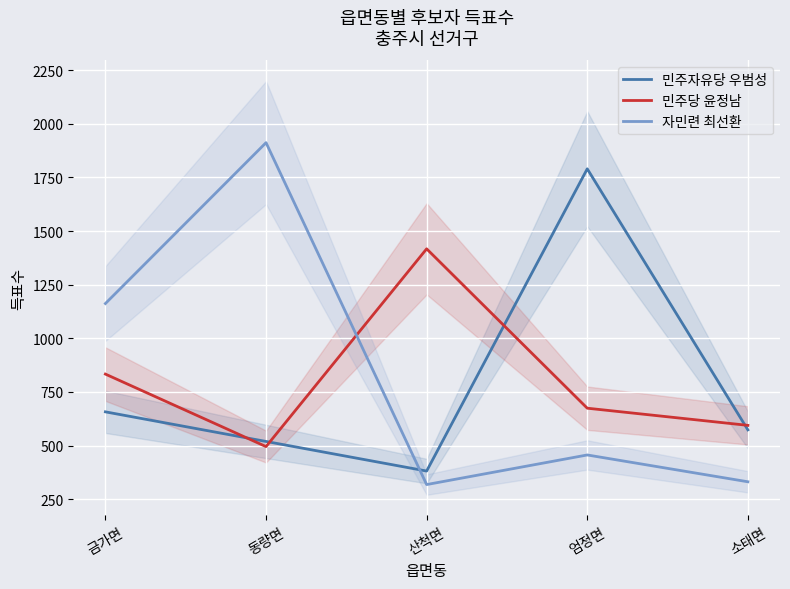

At how many categories does at least one series exceed 719?

4